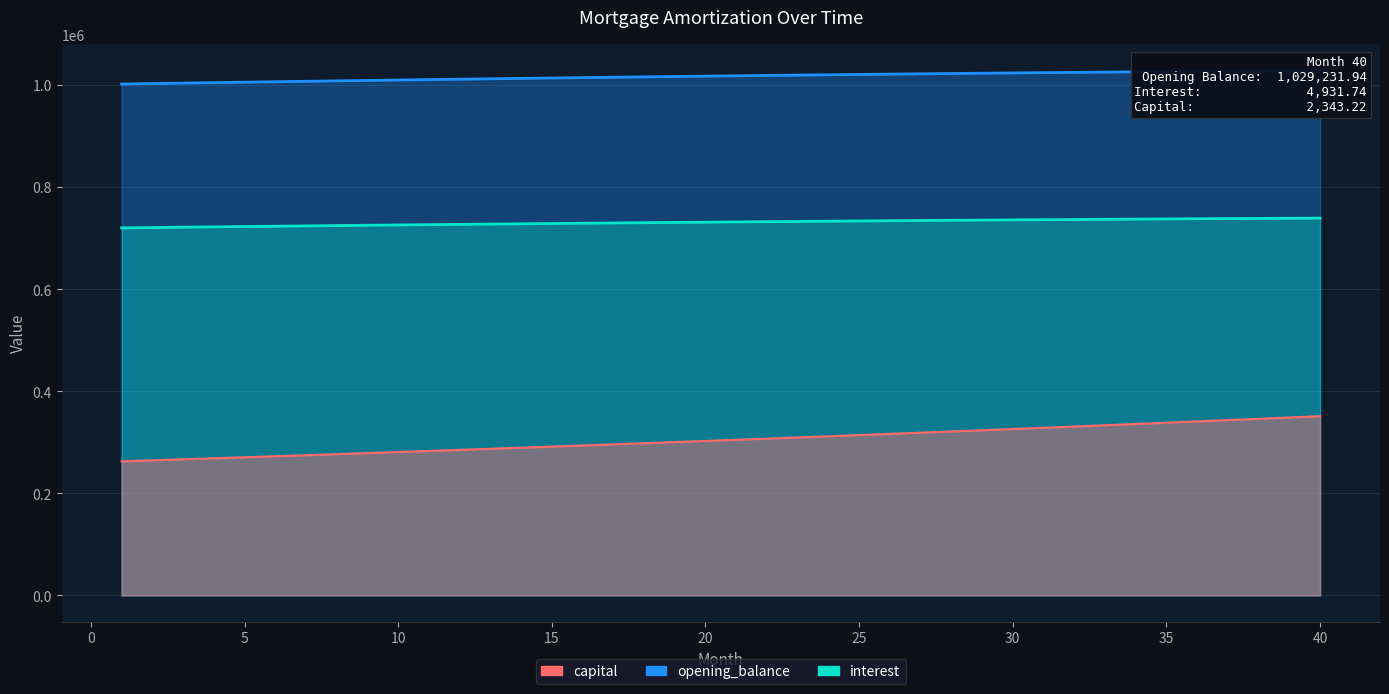

What value does the interest series have at 25?

734160.0